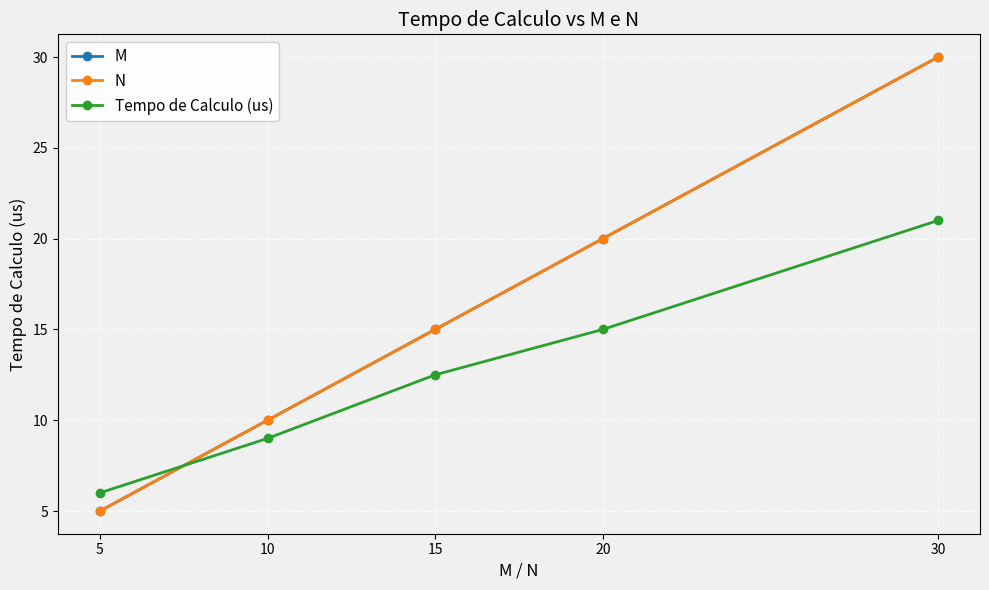

Rank the series by their maximum value, from lowest to highest.

Tempo de Calculo (us), M, N